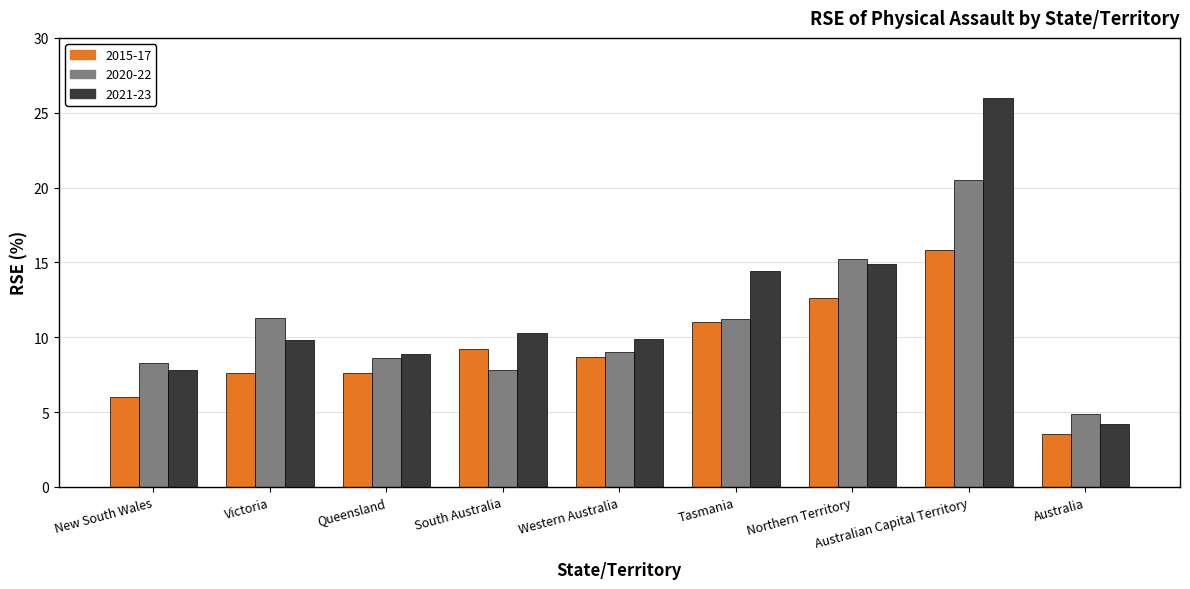

Which category has the highest value in the 2015-17 series?

Australian Capital Territory